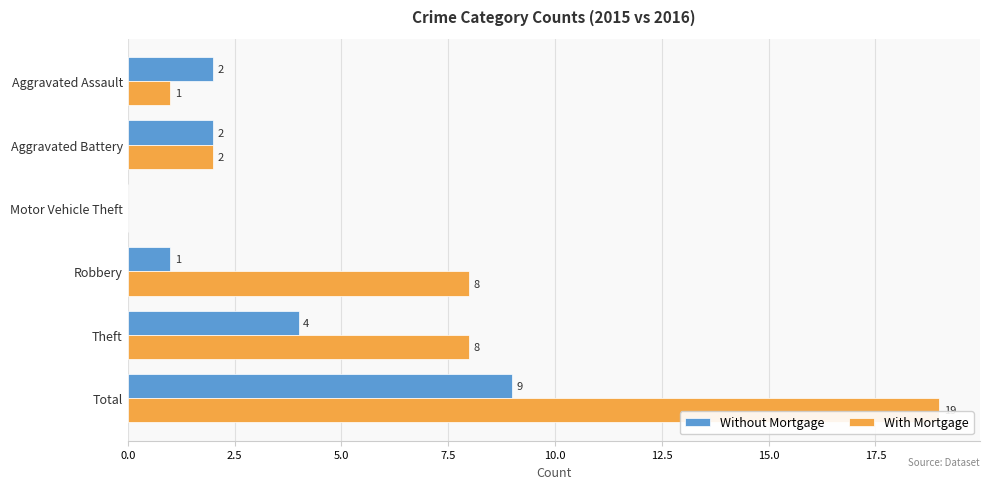

At which category is the sum across all series the highest?

Total